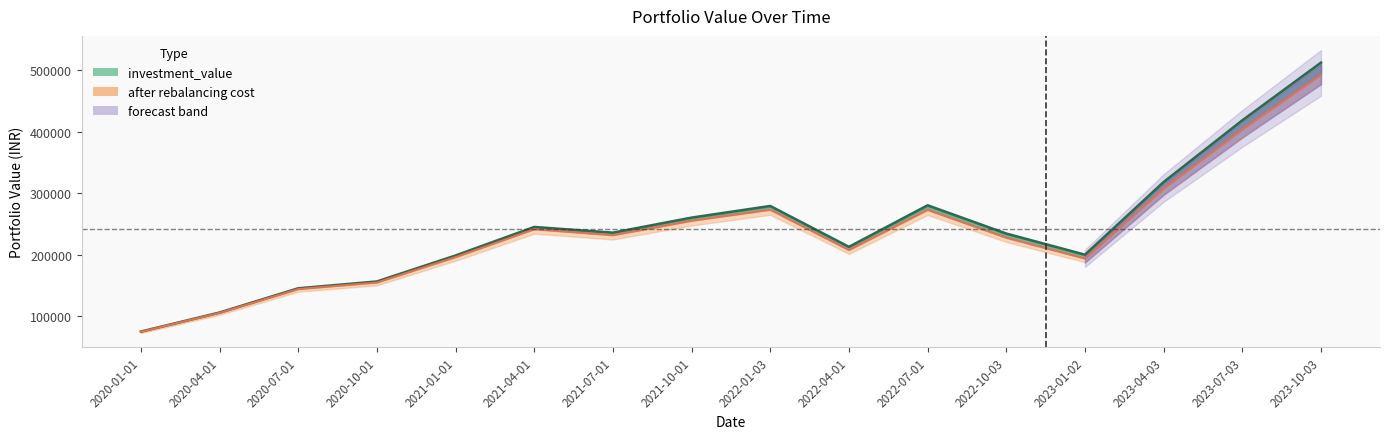

True or false: after_rebalancing_cost has a value of 231413.6 at 2021-07-01.

True